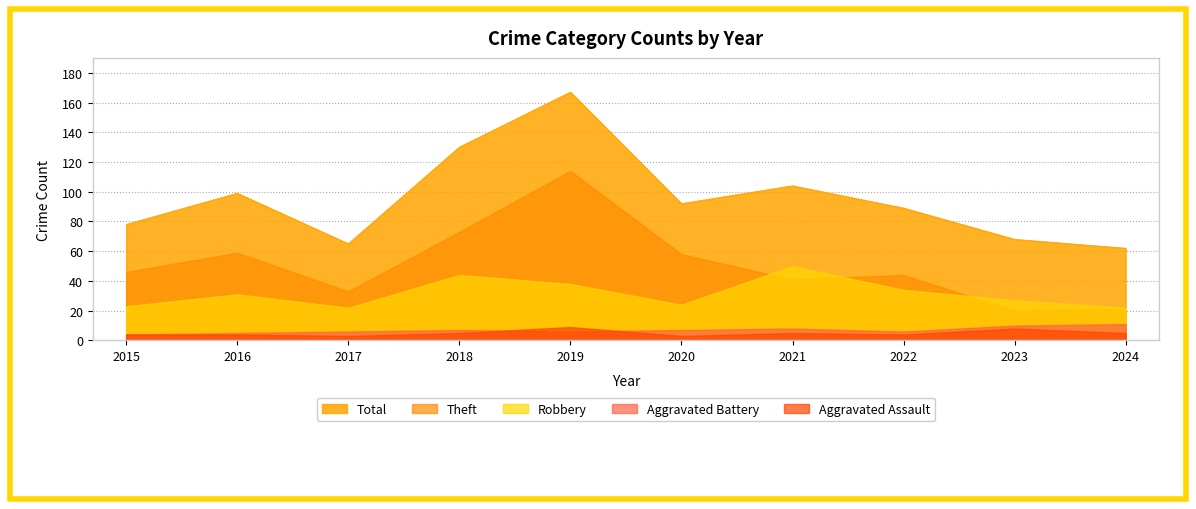

What are all the series names shown in the legend?

Total, Theft, Robbery, Aggravated Battery, Aggravated Assault